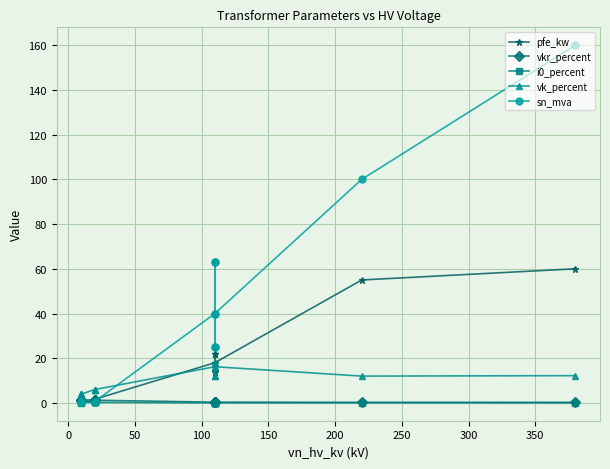

Is the value of vk_percent at 200 greater than the value of pfe_kw at 50?

Yes